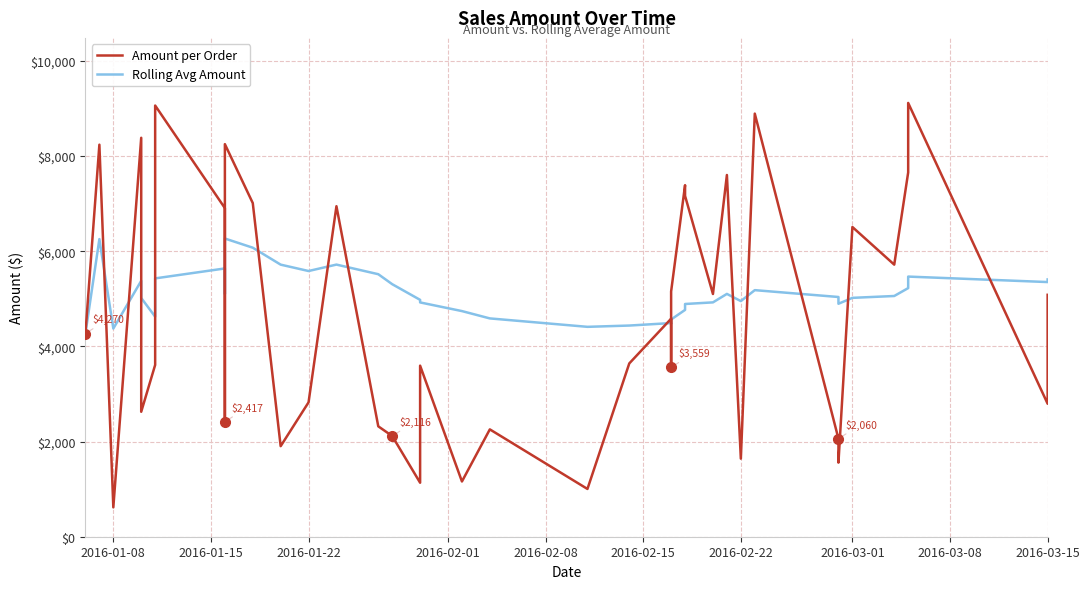

True or false: Amount per Order and Rolling Avg Amount cross at least once.

True